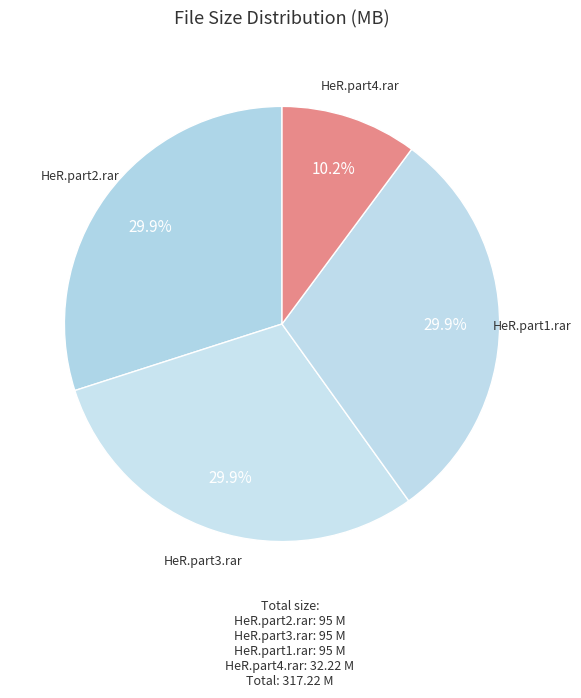

How many slices are in this pie chart?

4